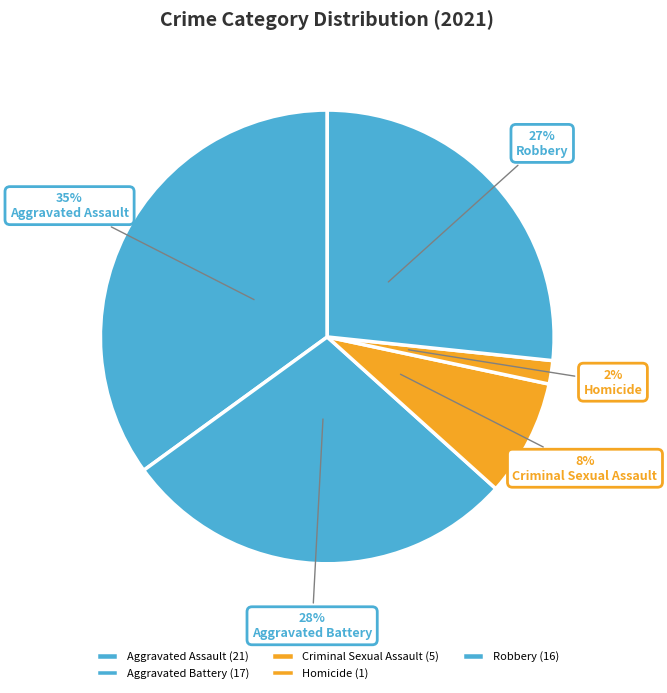

To the nearest percent, what portion does Criminal Sexual Assault represent?

8%